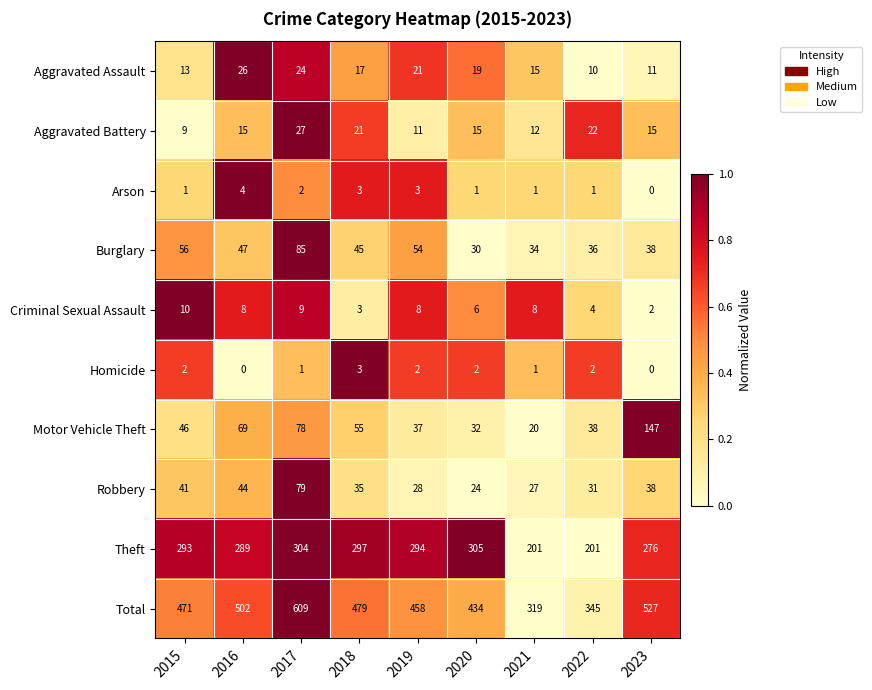

List the series in order of their peak value, highest first.

Total, Theft, Motor Vehicle Theft, Burglary, Robbery, Aggravated Battery, Aggravated Assault, Criminal Sexual Assault, Arson, Homicide